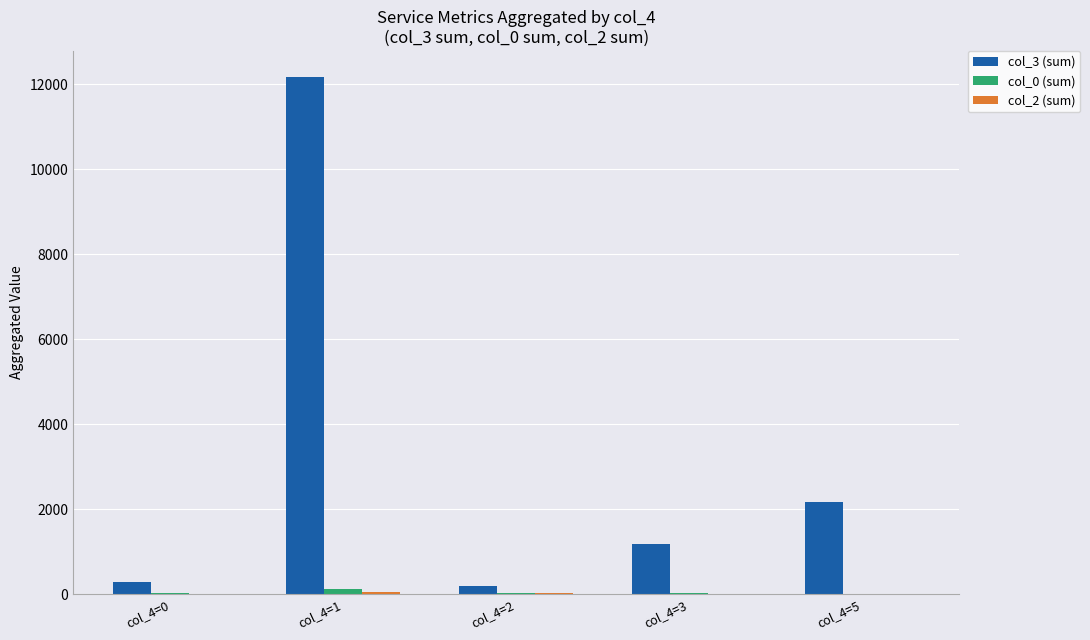

Which category has the highest value across all series?

col_4=1